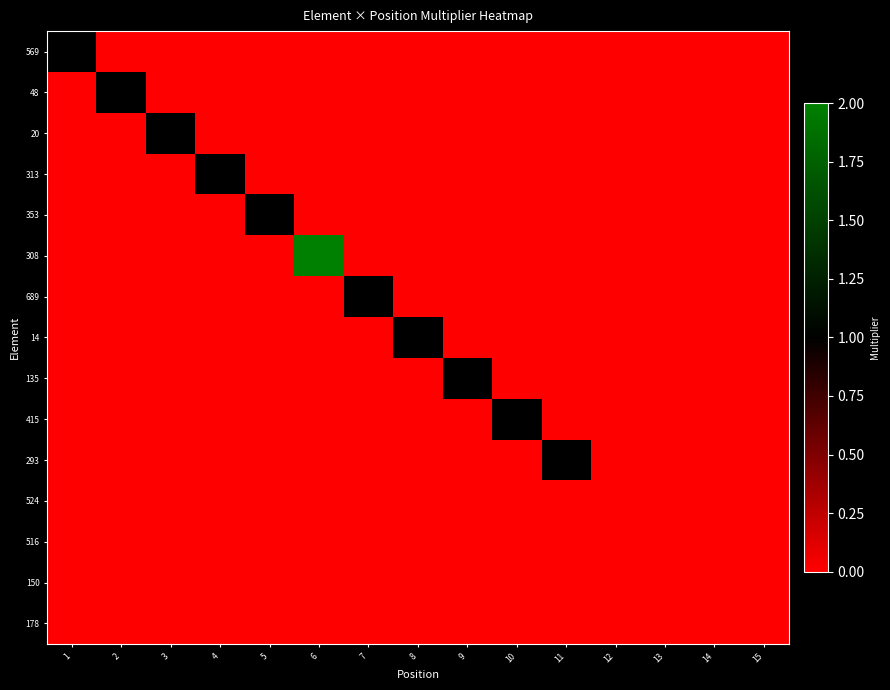

Reading right to left, transcribe all the data shown in this chart.

569: 15=0	14=0	13=0	12=0	11=0	10=0	9=0	8=0	7=0	6=0	5=0	4=0	3=0	2=0	1=1
48: 15=0	14=0	13=0	12=0	11=0	10=0	9=0	8=0	7=0	6=0	5=0	4=0	3=0	2=1	1=0
20: 15=0	14=0	13=0	12=0	11=0	10=0	9=0	8=0	7=0	6=0	5=0	4=0	3=1	2=0	1=0
313: 15=0	14=0	13=0	12=0	11=0	10=0	9=0	8=0	7=0	6=0	5=0	4=1	3=0	2=0	1=0
353: 15=0	14=0	13=0	12=0	11=0	10=0	9=0	8=0	7=0	6=0	5=1	4=0	3=0	2=0	1=0
308: 15=0	14=0	13=0	12=0	11=0	10=0	9=0	8=0	7=0	6=2	5=0	4=0	3=0	2=0	1=0
689: 15=0	14=0	13=0	12=0	11=0	10=0	9=0	8=0	7=1	6=0	5=0	4=0	3=0	2=0	1=0
14: 15=0	14=0	13=0	12=0	11=0	10=0	9=0	8=1	7=0	6=0	5=0	4=0	3=0	2=0	1=0
135: 15=0	14=0	13=0	12=0	11=0	10=0	9=1	8=0	7=0	6=0	5=0	4=0	3=0	2=0	1=0
415: 15=0	14=0	13=0	12=0	11=0	10=1	9=0	8=0	7=0	6=0	5=0	4=0	3=0	2=0	1=0
293: 15=0	14=0	13=0	12=0	11=1	10=0	9=0	8=0	7=0	6=0	5=0	4=0	3=0	2=0	1=0
524: 15=0	14=0	13=0	12=0	11=0	10=0	9=0	8=0	7=0	6=0	5=0	4=0	3=0	2=0	1=0
516: 15=0	14=0	13=0	12=0	11=0	10=0	9=0	8=0	7=0	6=0	5=0	4=0	3=0	2=0	1=0
150: 15=0	14=0	13=0	12=0	11=0	10=0	9=0	8=0	7=0	6=0	5=0	4=0	3=0	2=0	1=0
178: 15=0	14=0	13=0	12=0	11=0	10=0	9=0	8=0	7=0	6=0	5=0	4=0	3=0	2=0	1=0